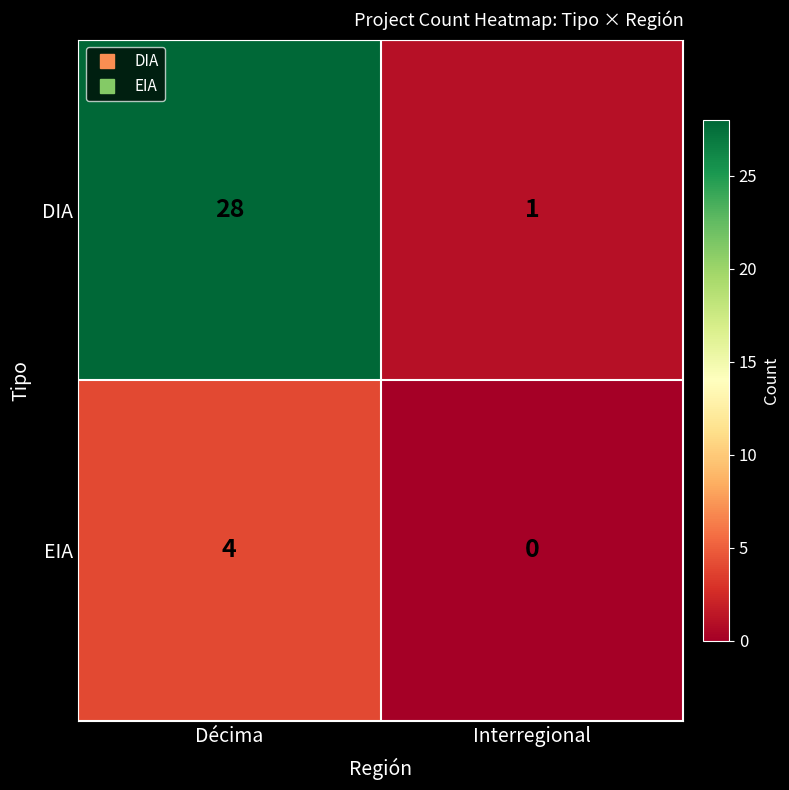

How many distinct data groups are displayed?

2